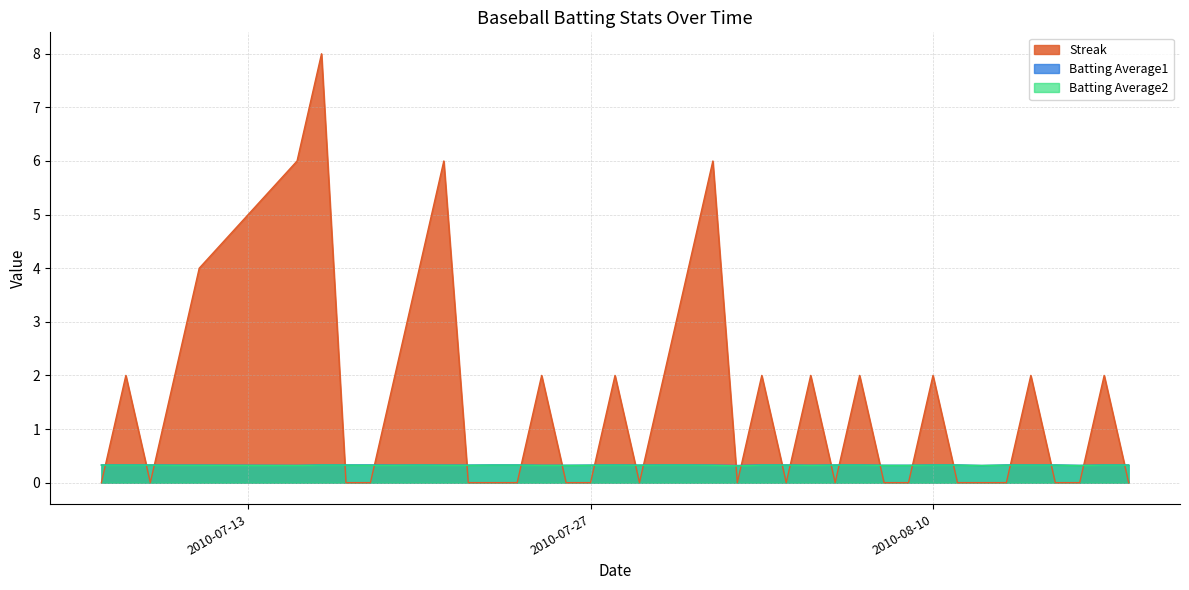

Does the chart have visible grid lines?

Yes